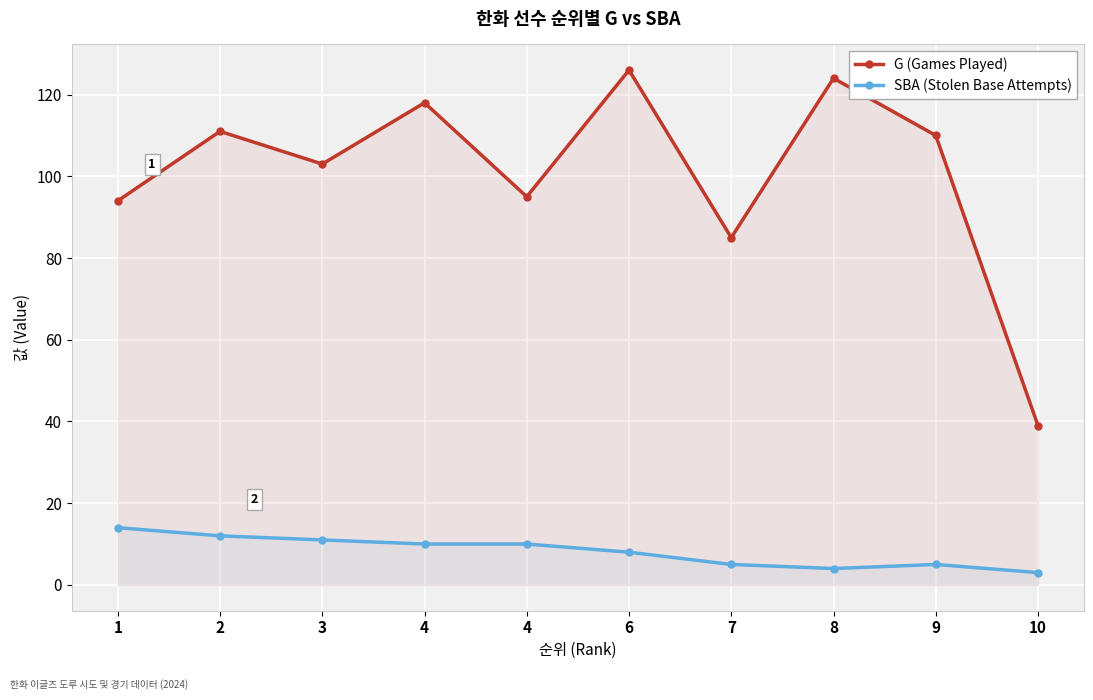

Rank the categories by G (Games Played) value from lowest to highest.

10, 7, 1, 4, 3, 9, 2, 4, 8, 6